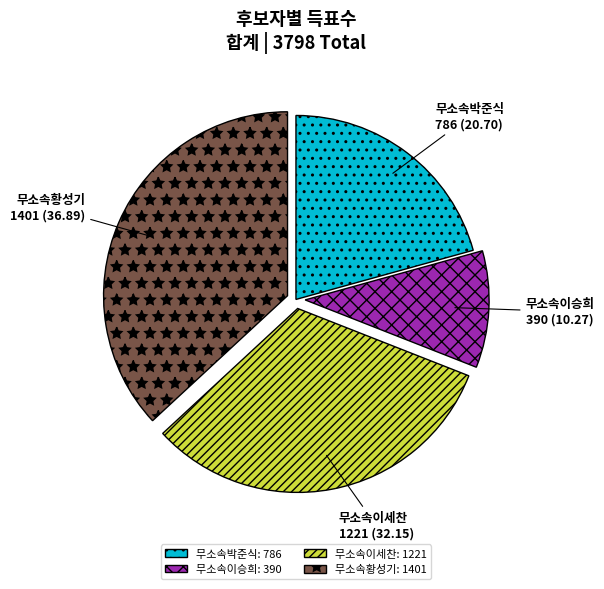

Combined, do 무소속박준식 and 무소속이세찬 account for over 50%?

Yes